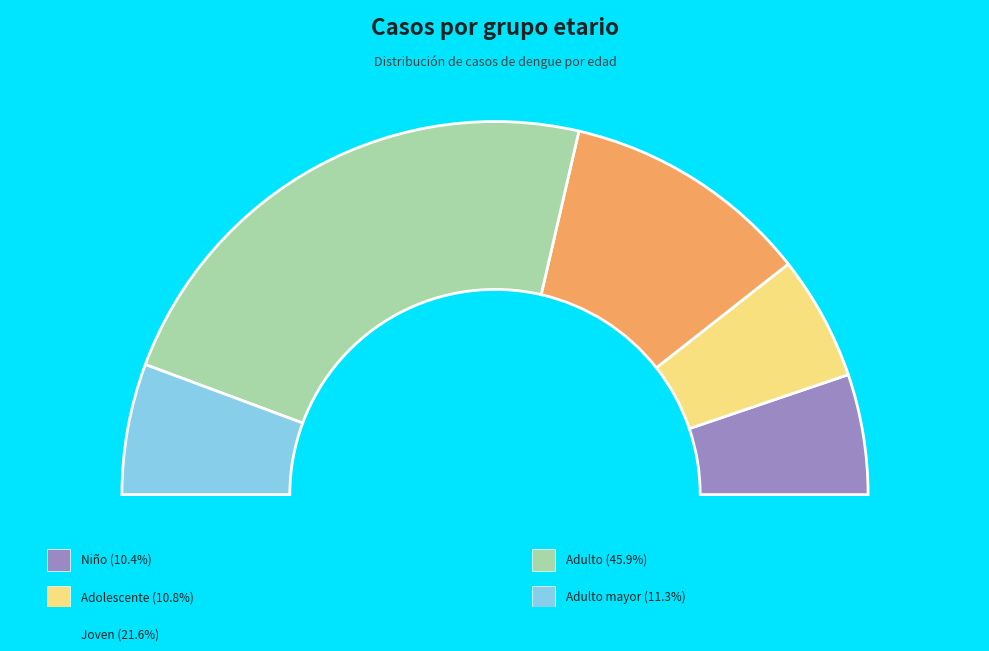

The Adulto (30 a 59 años) slice represents 39% of the pie. True or false?

False